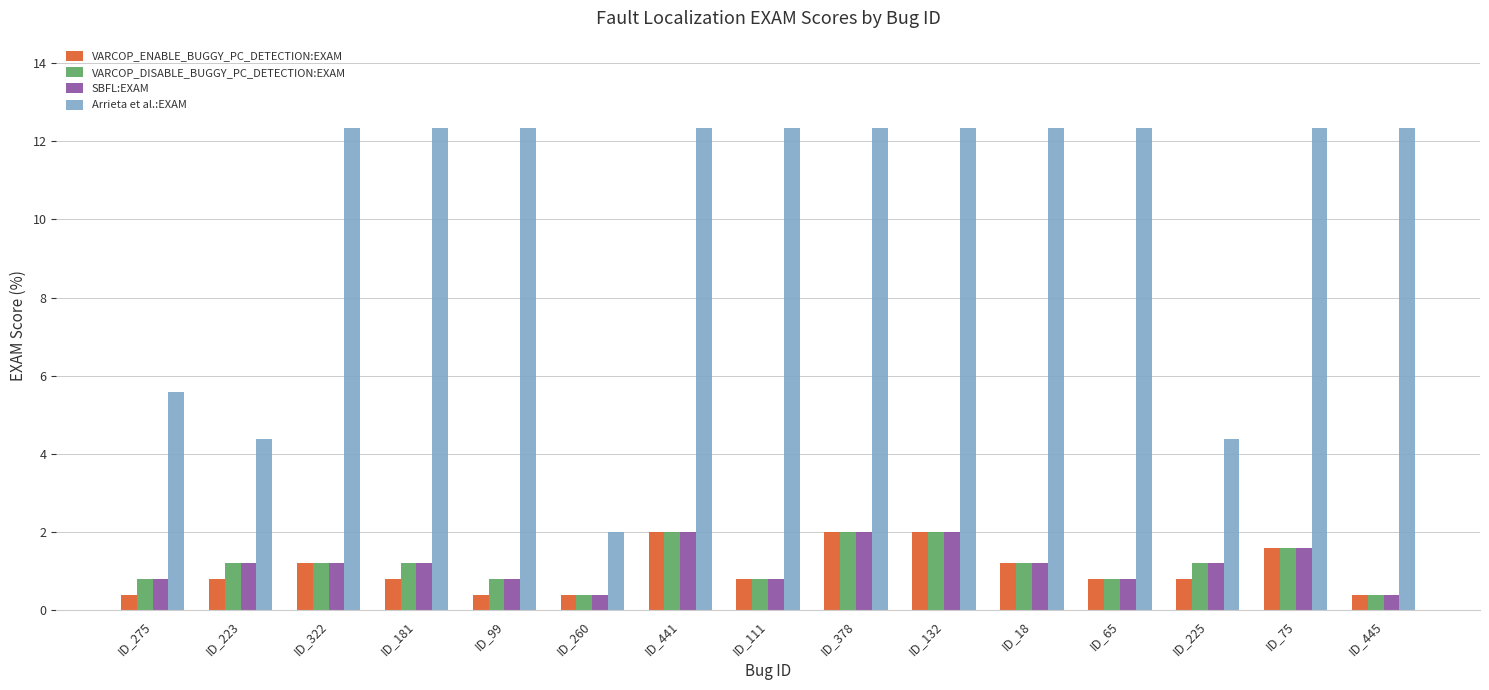

How many values in the SBFL:EXAM series exceed 1?

9